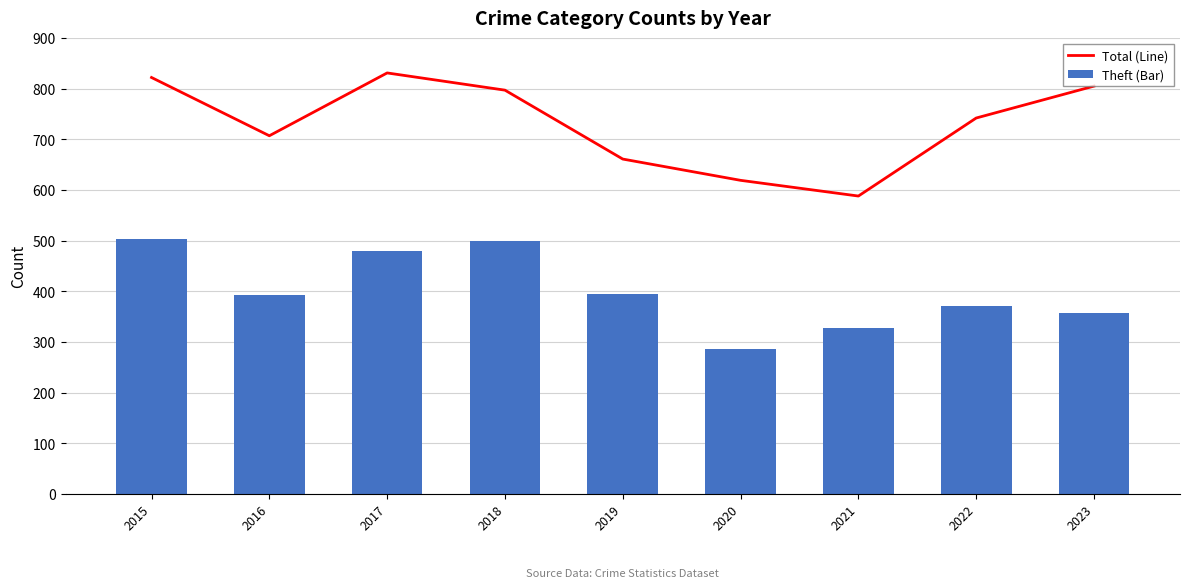

True or false: Theft (Bar) has a value of 358 at 2023.

True